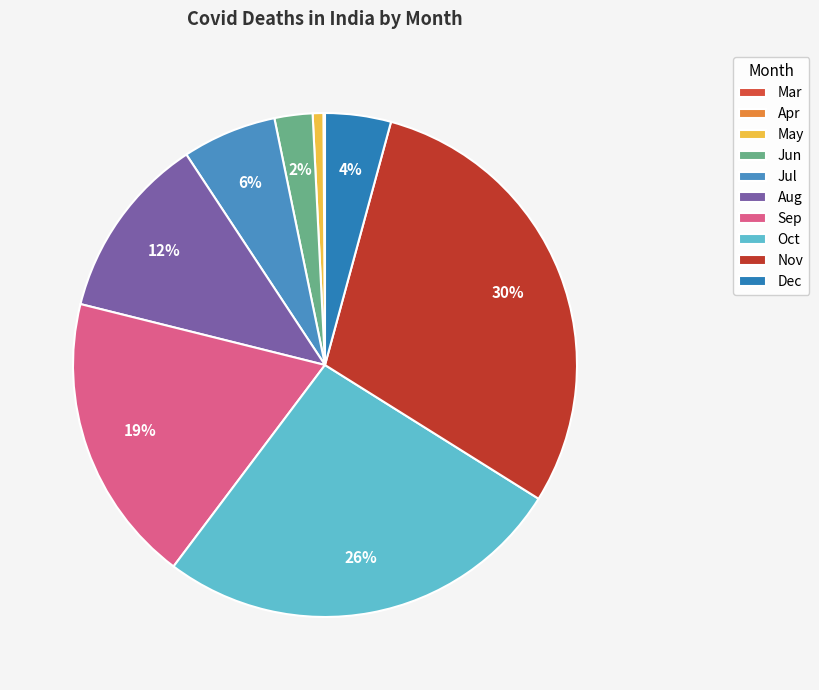

Which category has the biggest portion of the pie?

Nov